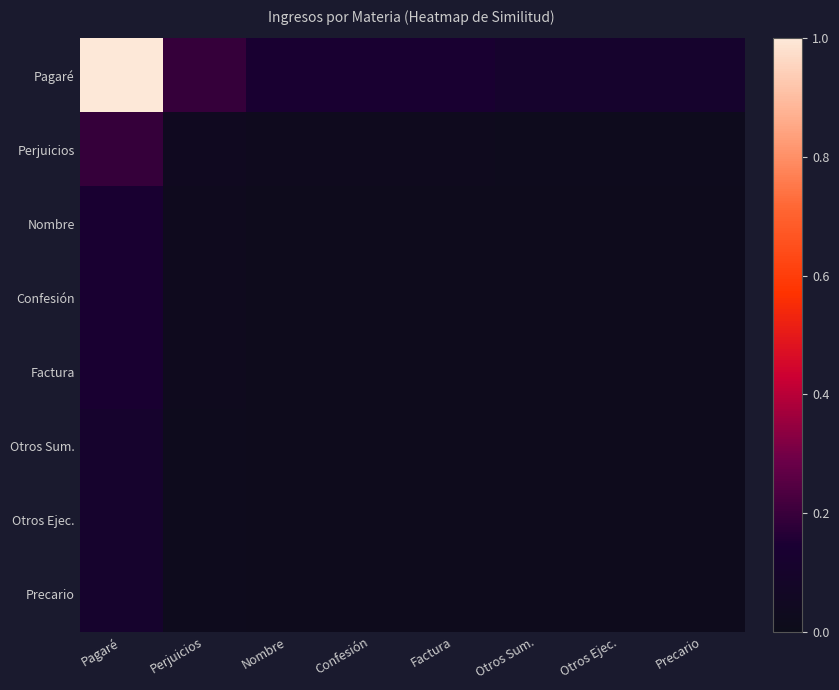

What is the maximum value shown in the chart?

1.0